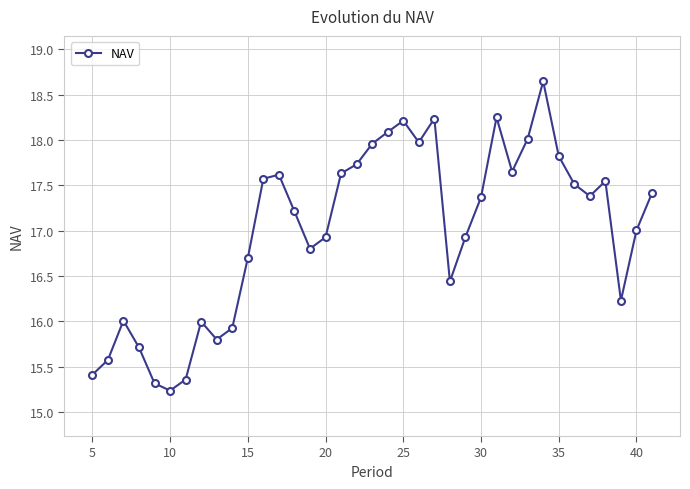

What is the minimum value shown in the chart?

15.2